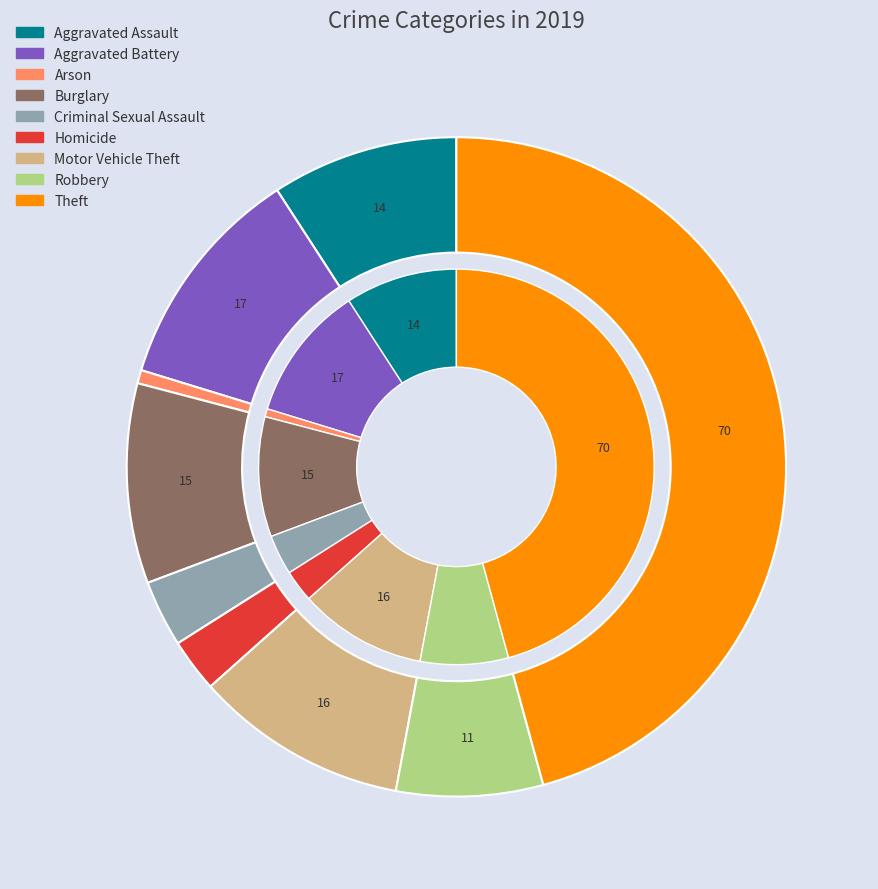

Between Motor Vehicle Theft and Aggravated Battery, which is larger?

Aggravated Battery